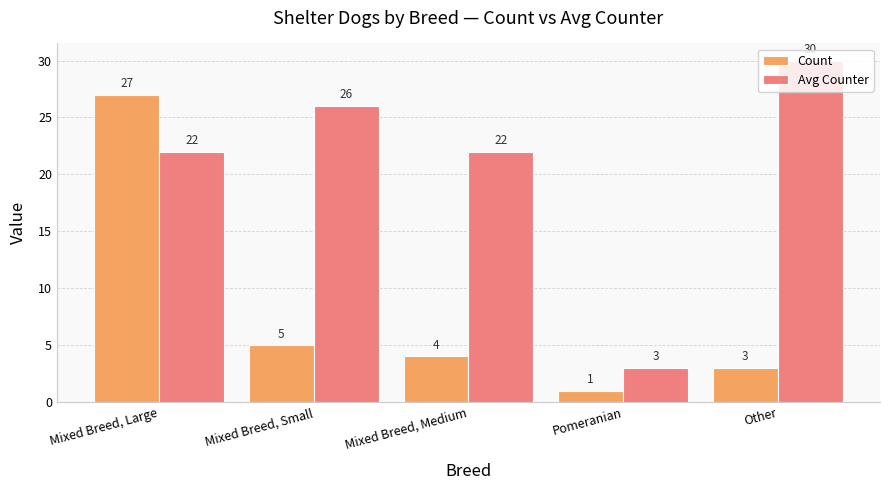

List the series in order of their peak value, highest first.

Avg Counter, Count